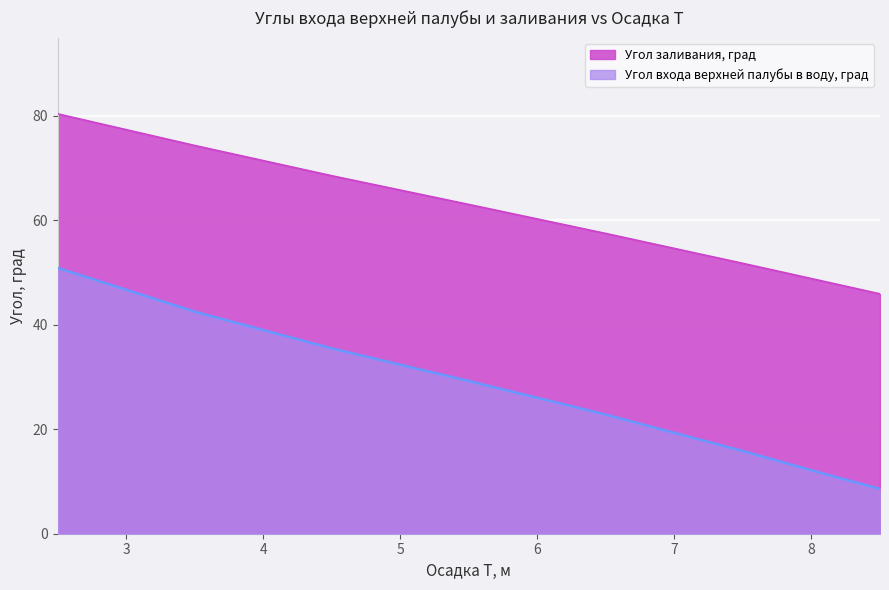

Read the Угол заливания, град value at 26.

68.5